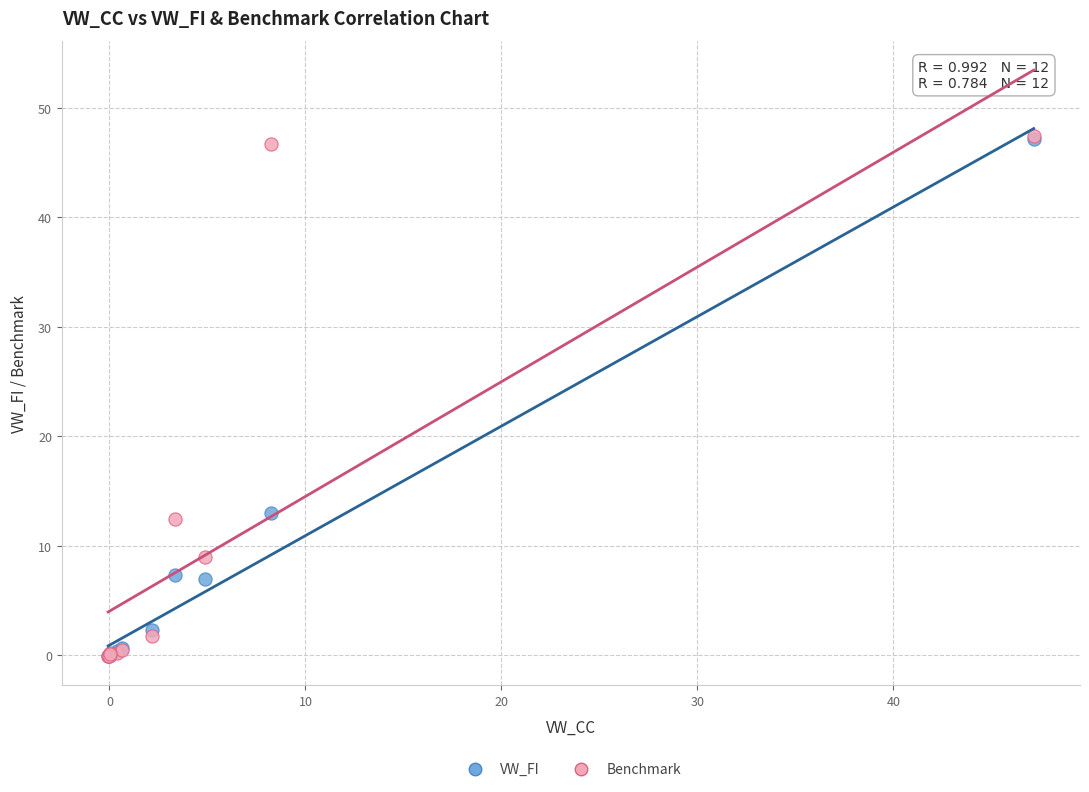

What are all the series names shown in the legend?

VW_FI, Benchmark